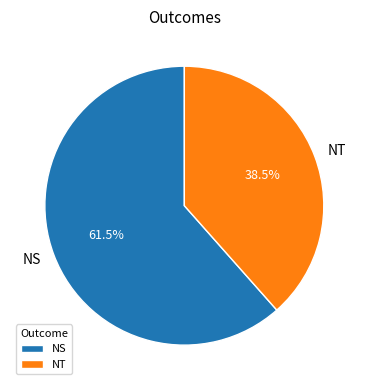

Count the number of slices in the pie.

2